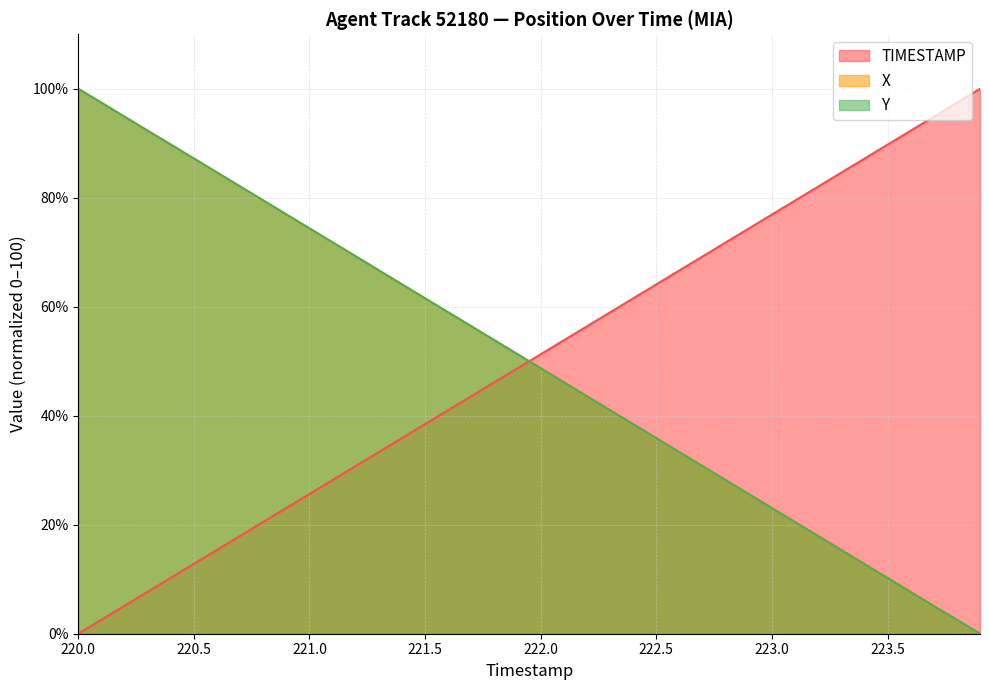

What is the difference between the maximum and second lowest values in the TIMESTAMP series?

97.4